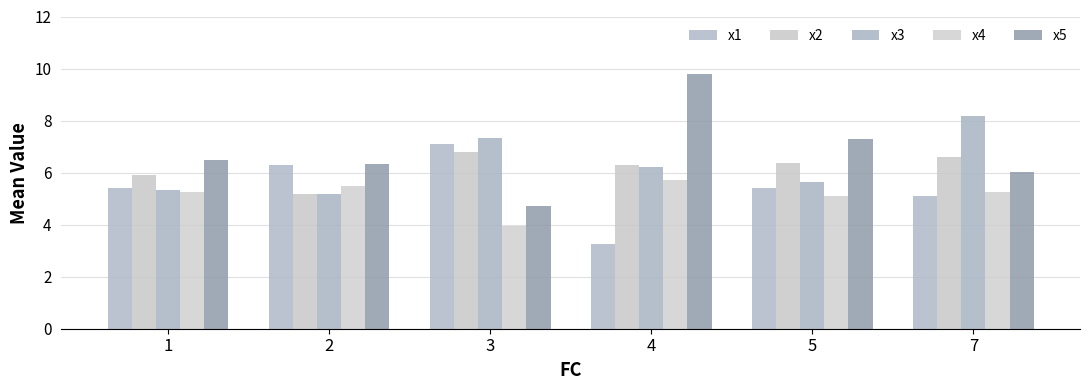

Which series has the largest total across all categories?

x5